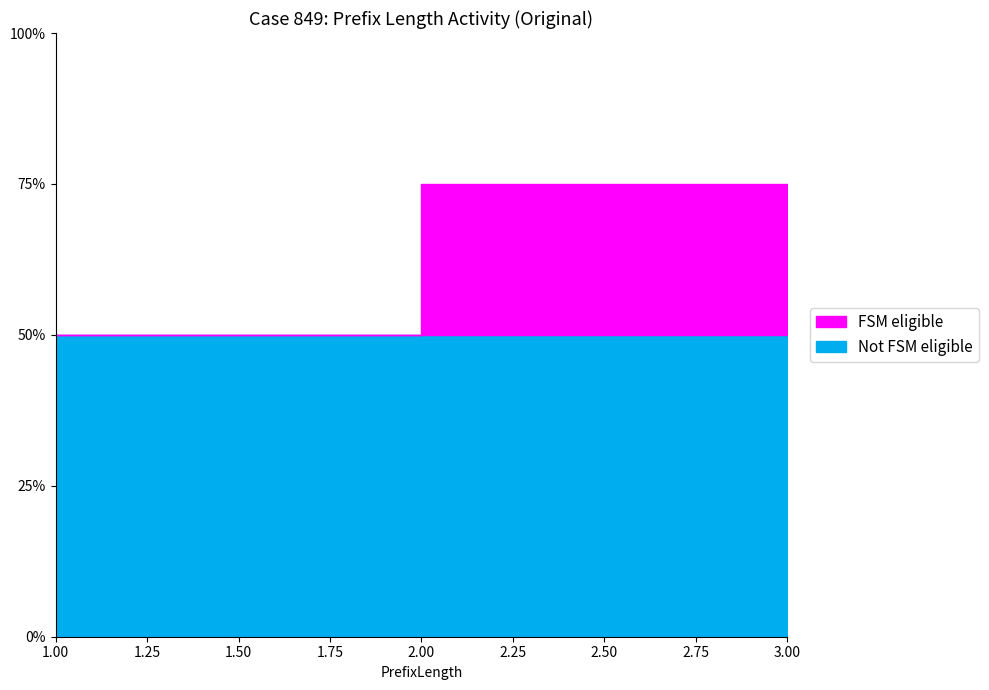

At which category is the sum across all series the highest?

3